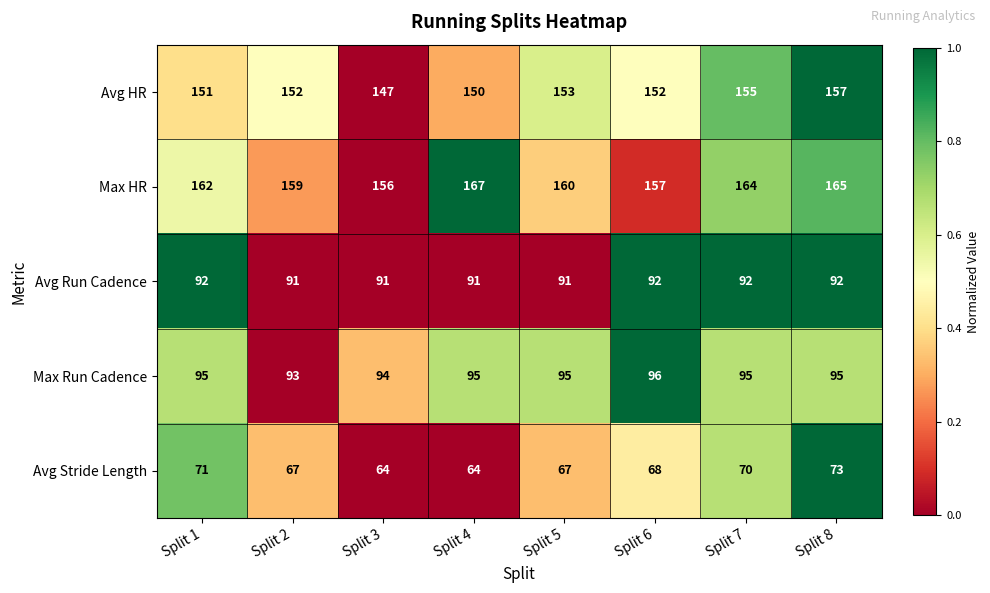

What is the sum of all Avg Run Cadence values?

732